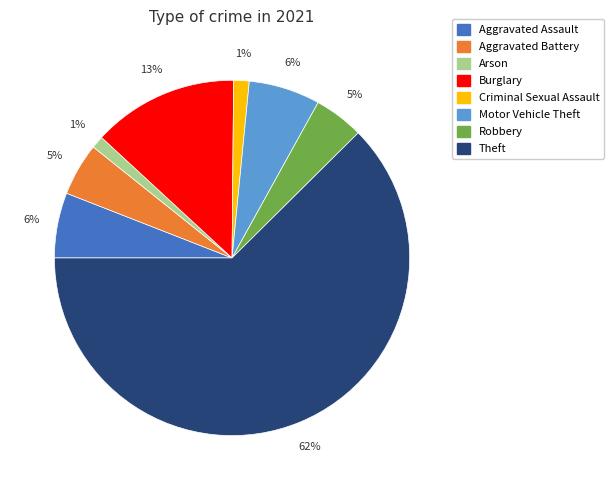

Do Robbery and Aggravated Assault together represent more than half of the pie?

No